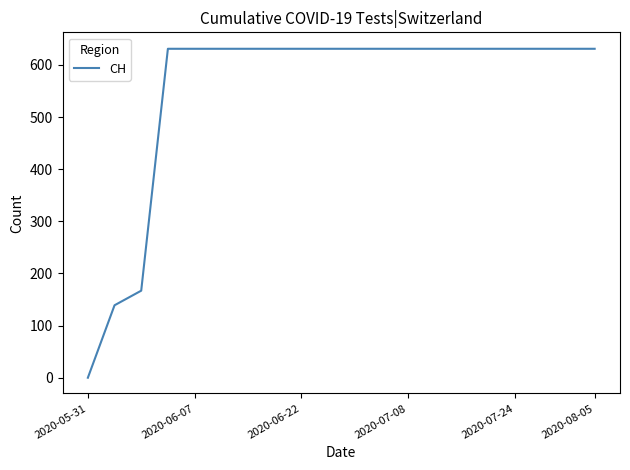

What is the maximum value shown in the chart?

631